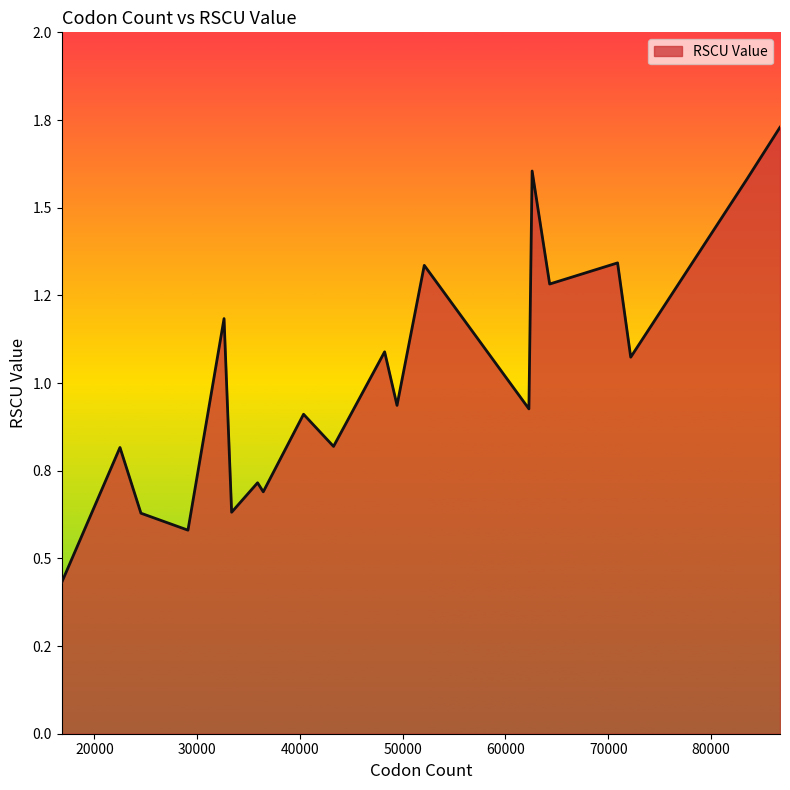

Count the number of data series in this chart.

1